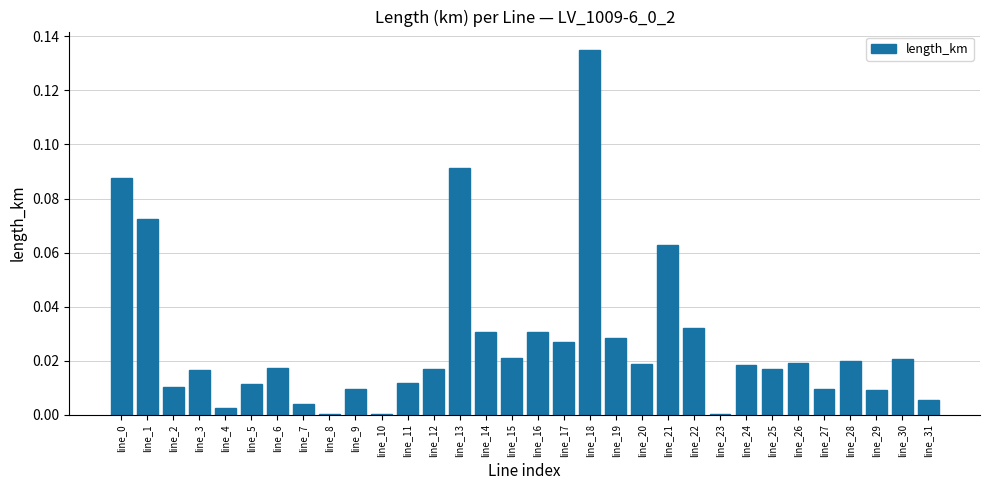

Between line_31 and line_18, which is larger?

line_18